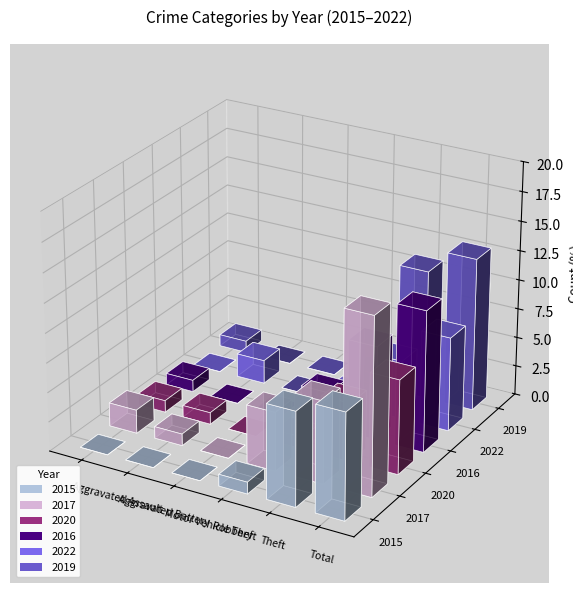

List the series in order of their peak value, highest first.

2017, 2019, 2016, 2015, 2020, 2022